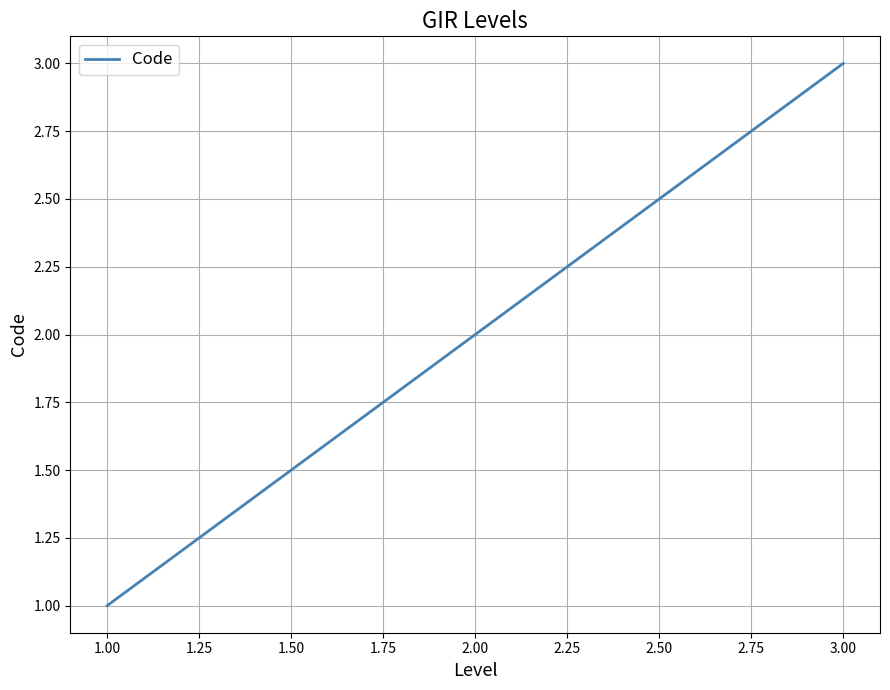

What is the sum of all values?

6